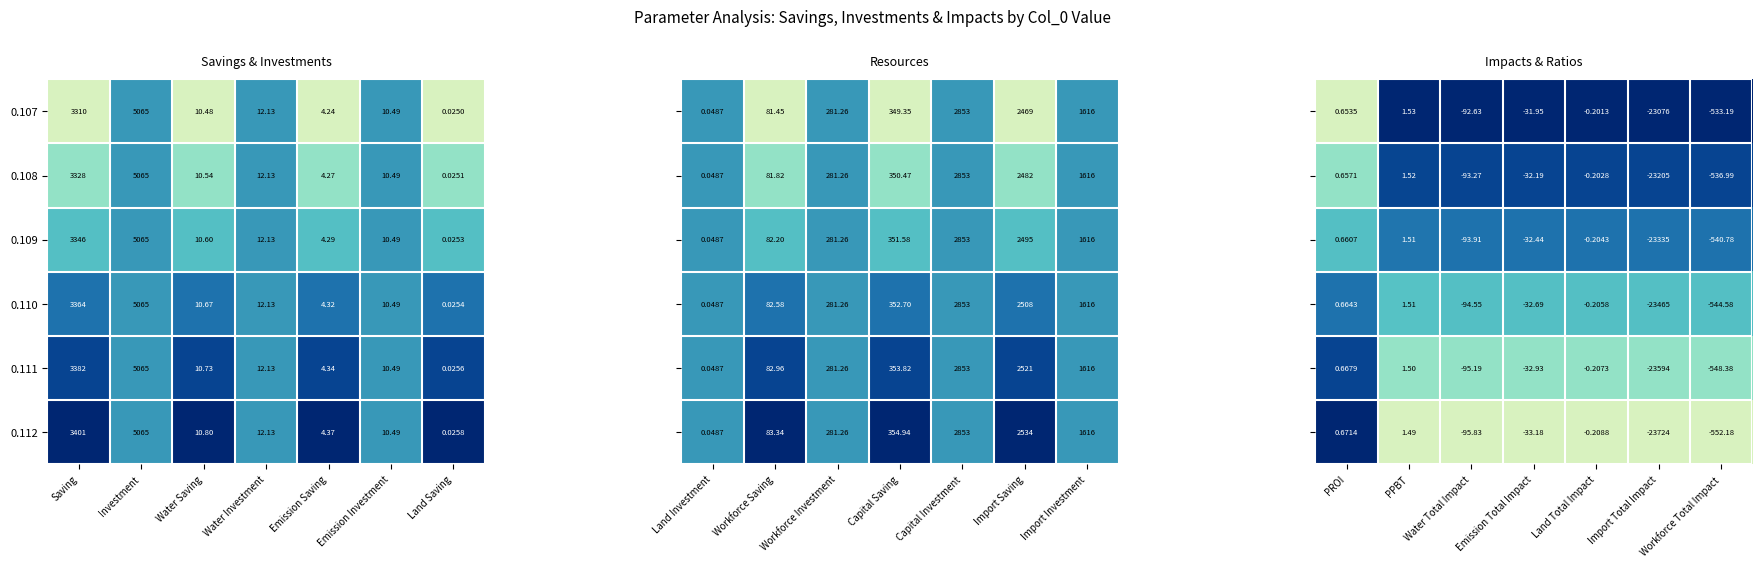

At which label does 0.111 first exceed 10?

Saving